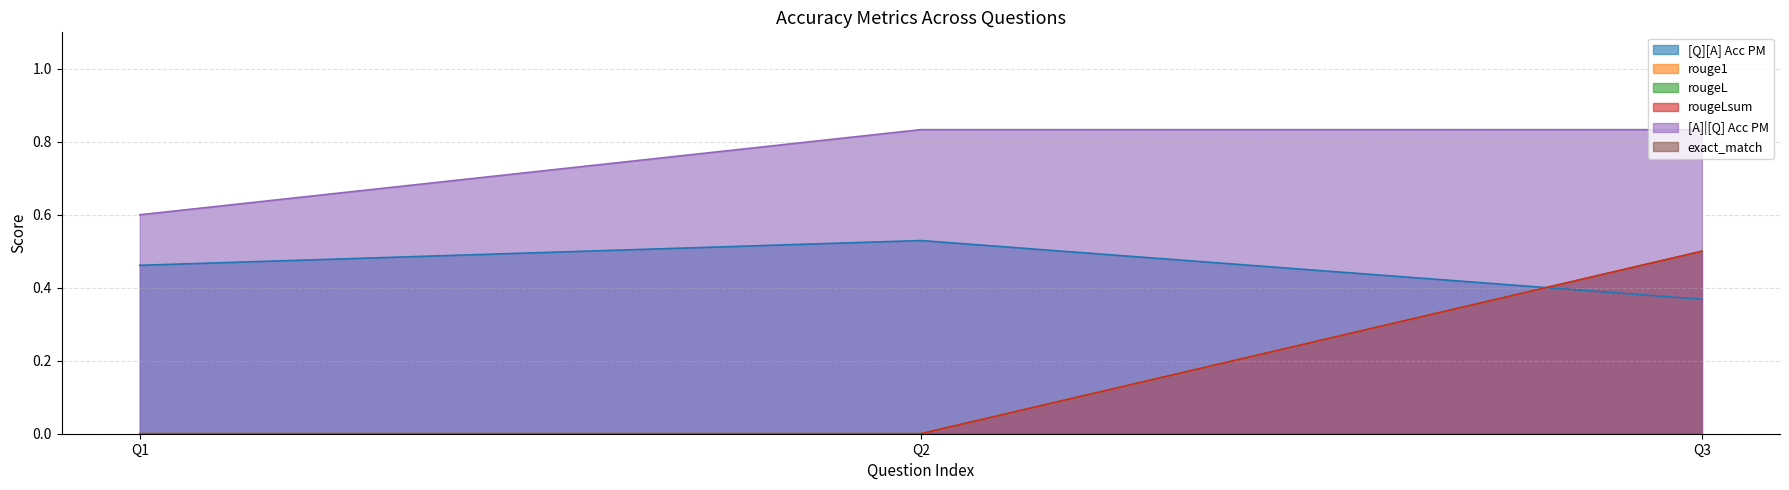

Does the chart display data point markers on the line(s)?

No